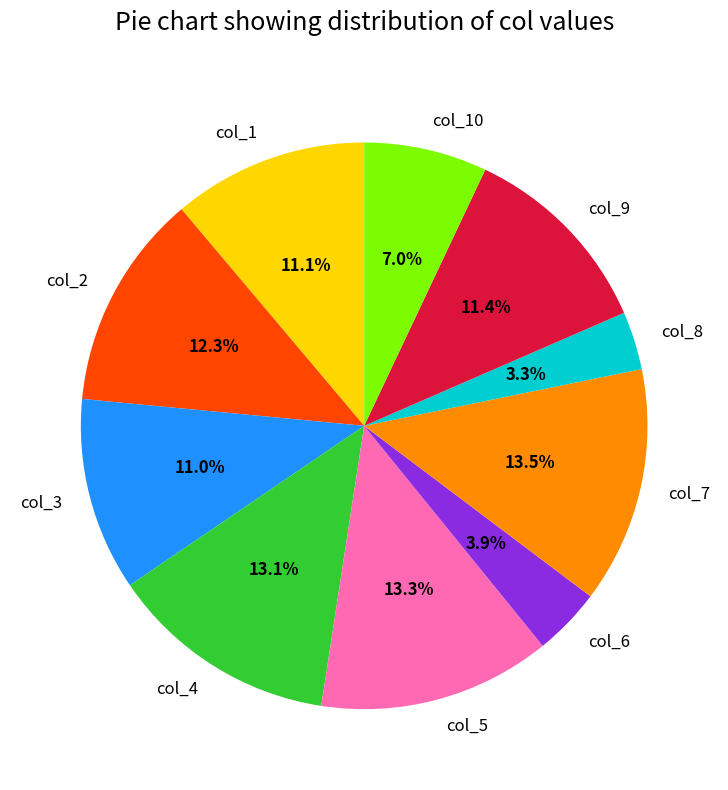

Between col_8 and col_7, which is larger?

col_7